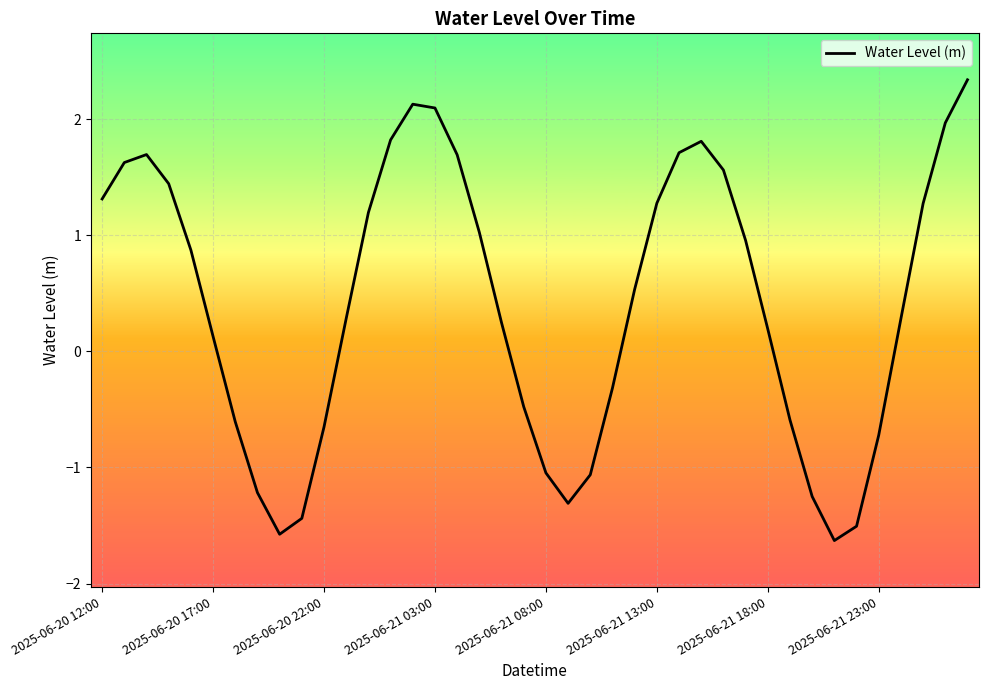

How many interior local peaks (higher than both neighbors) does the data have?

3